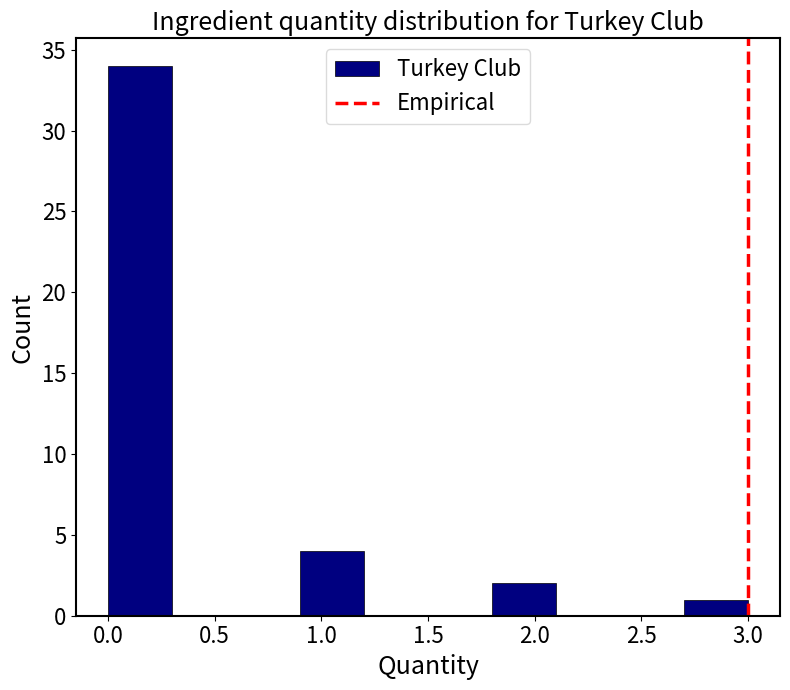

Over which range of the x-axis is the bar tallest?

0.0 to 0.3